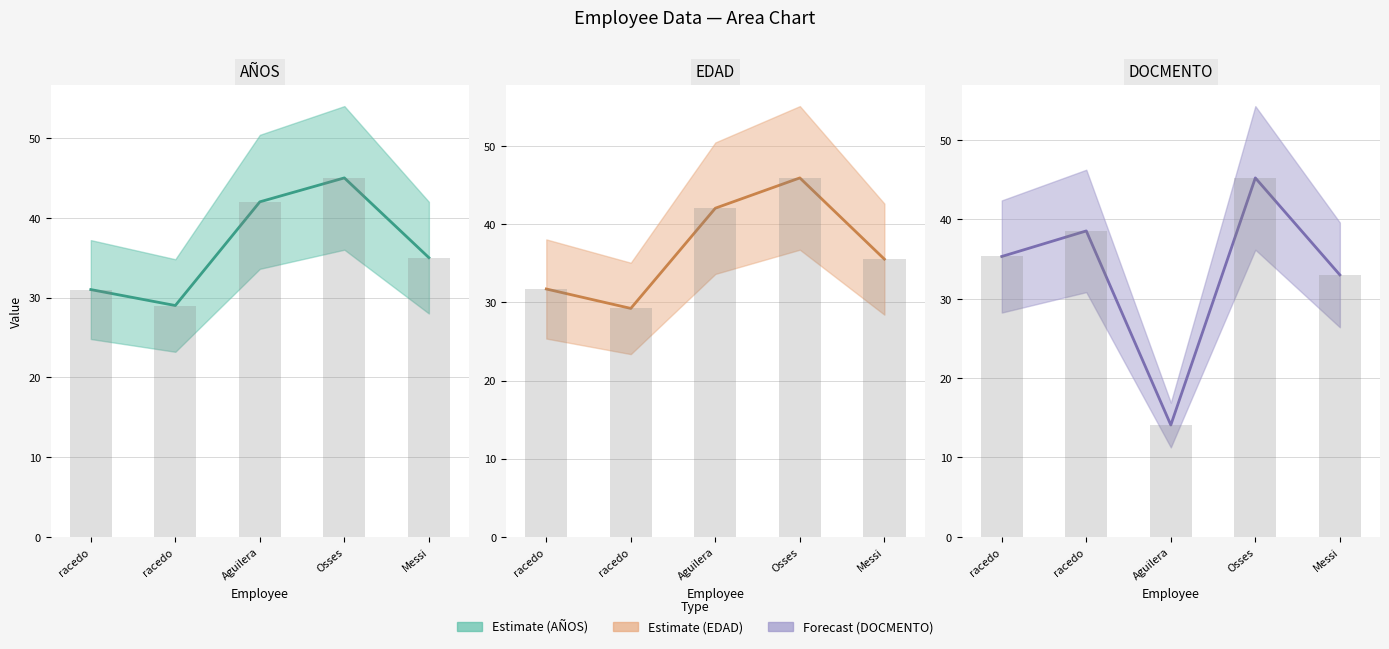

True or false: EDAD (bar) has a value of 19.4 at racedo.

False